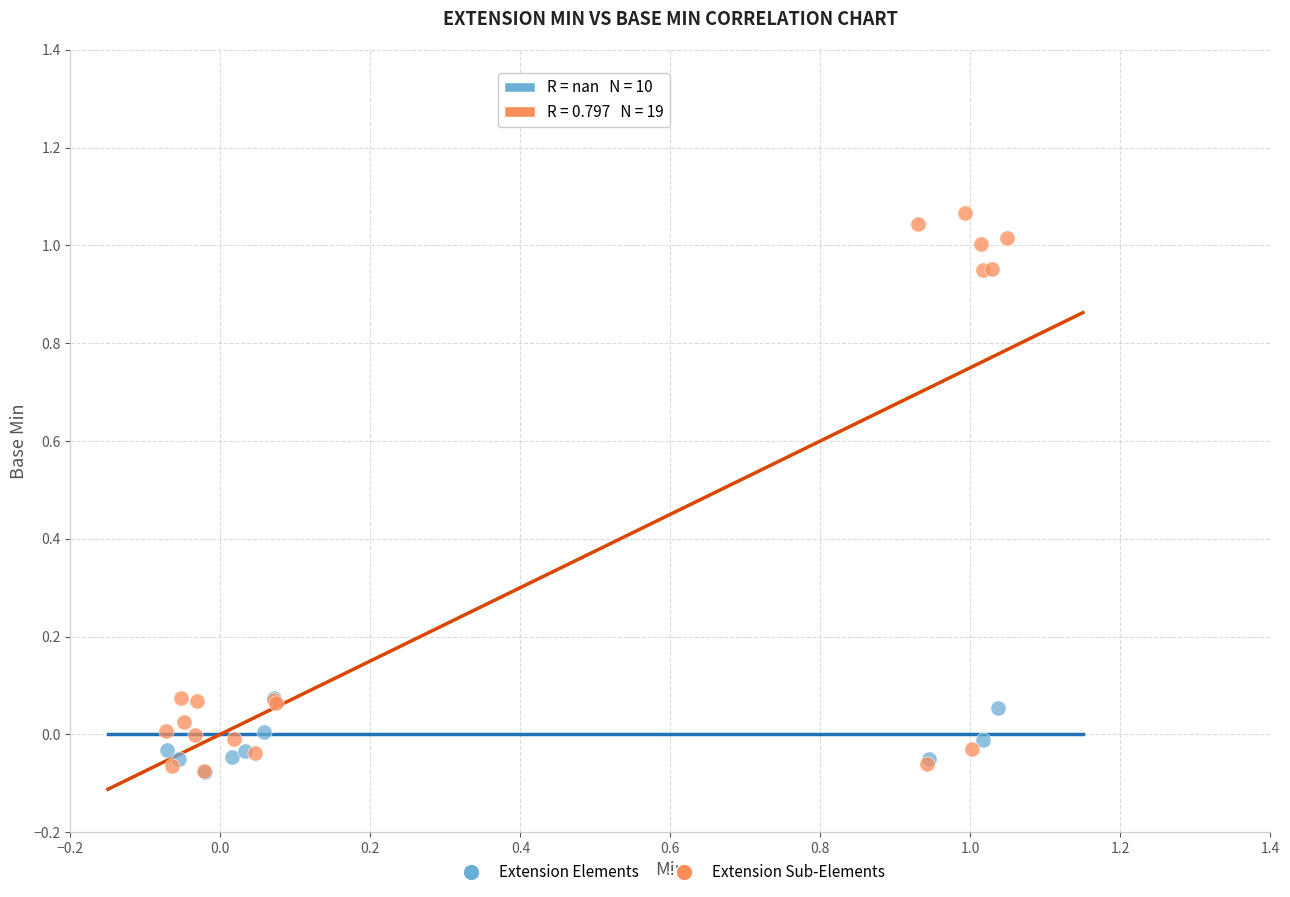

Which series contains the highest Y value?

Extension Sub-Elements